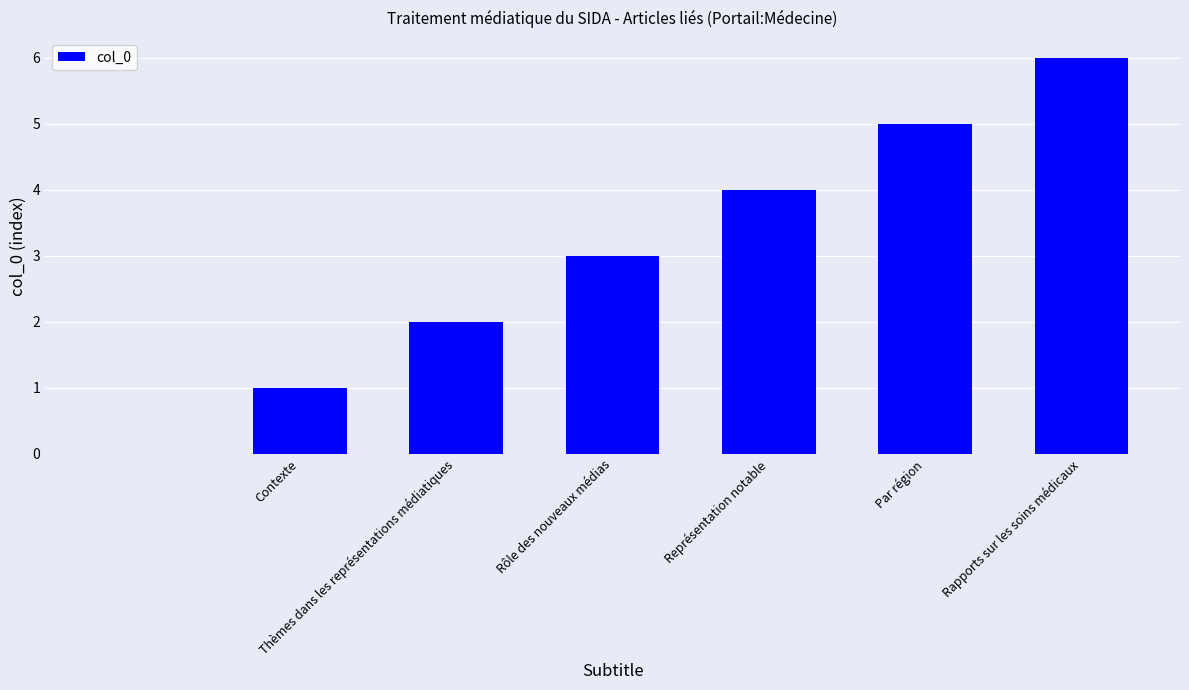

What is the sum of all values?

21